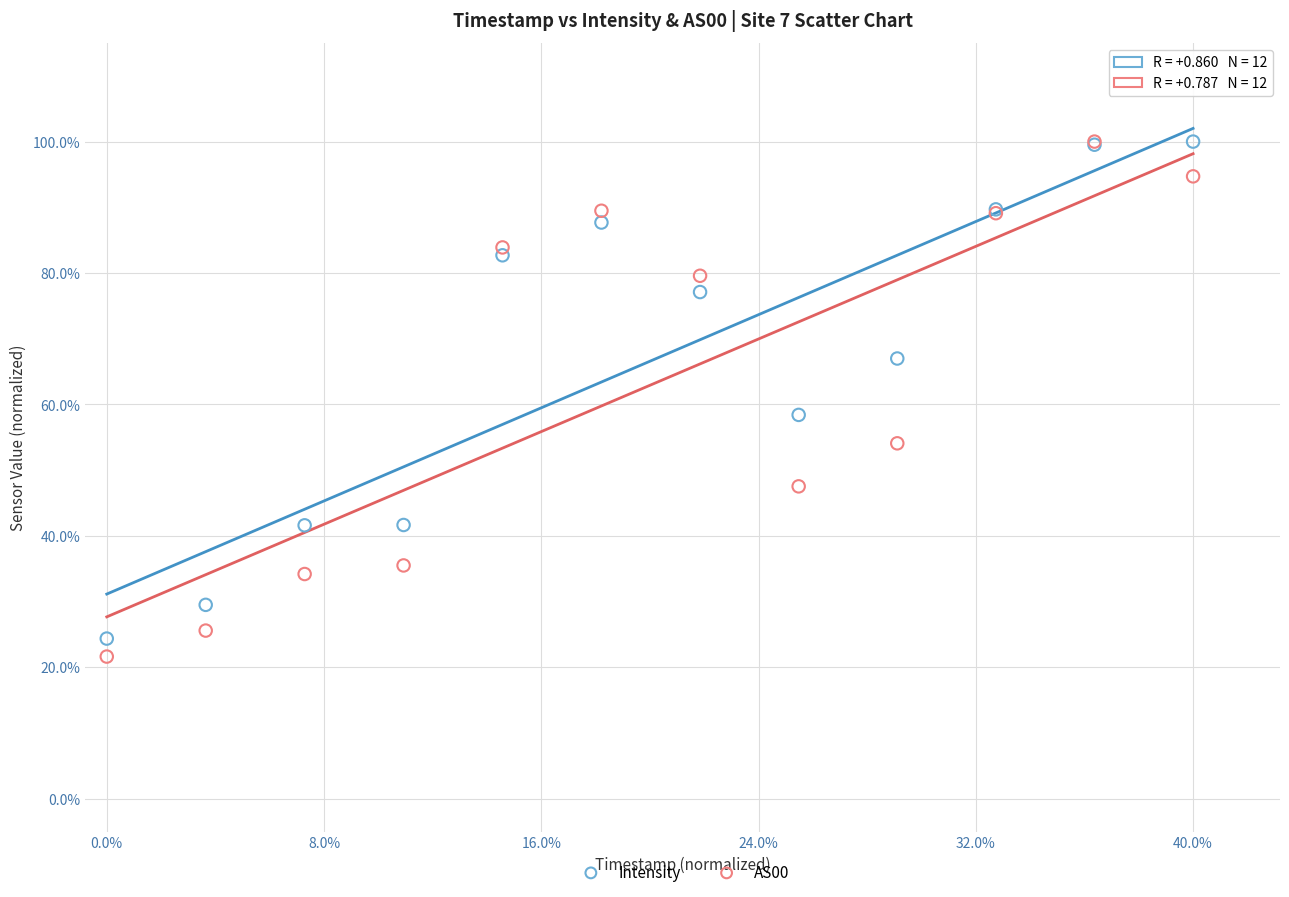

Which series has the widest spread of Y values?

AS00